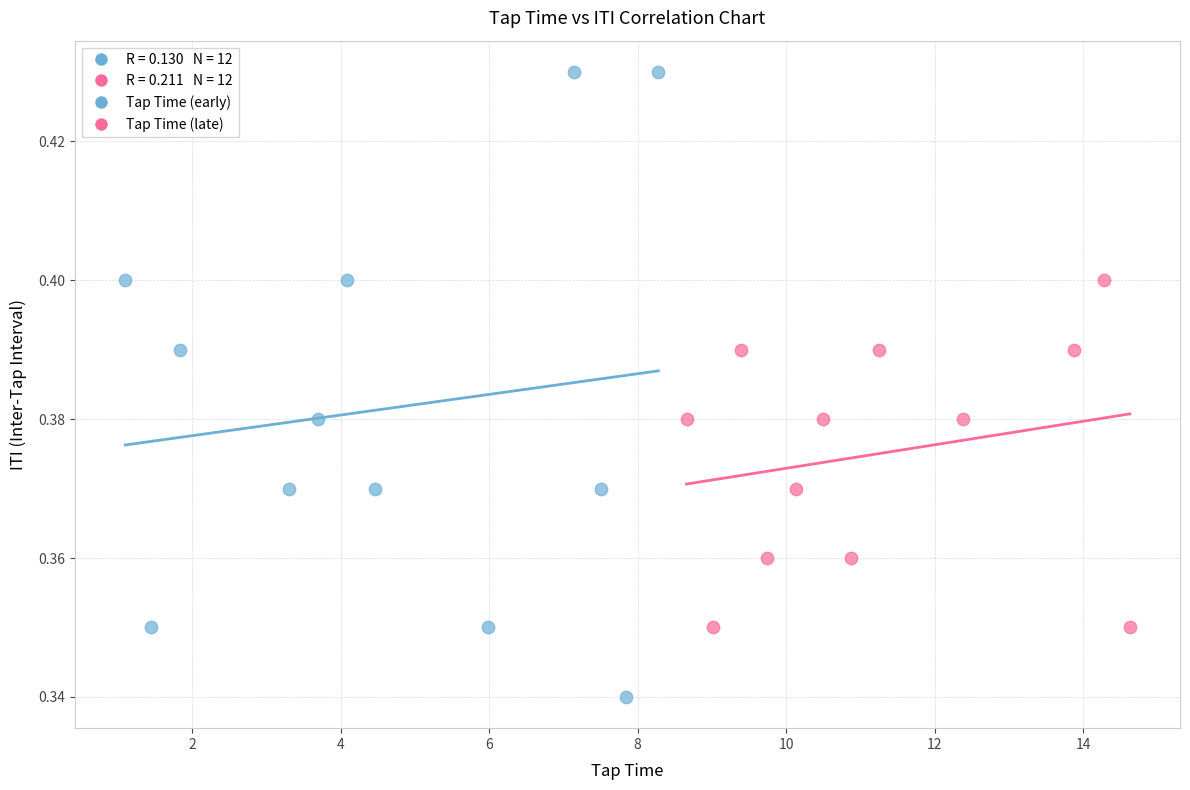

Which series reaches the minimum Y coordinate?

Tap Time (early)